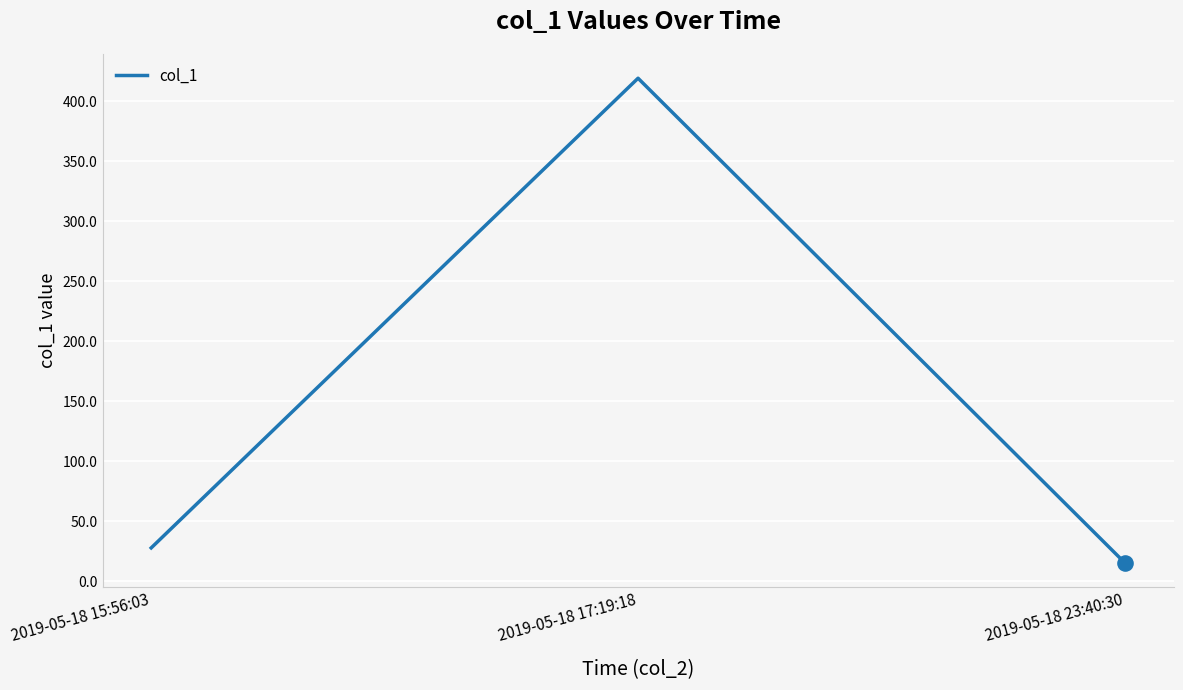

What is the change in value from 2019-05-18 15:56:03 to 2019-05-18 17:19:18?

+391.4